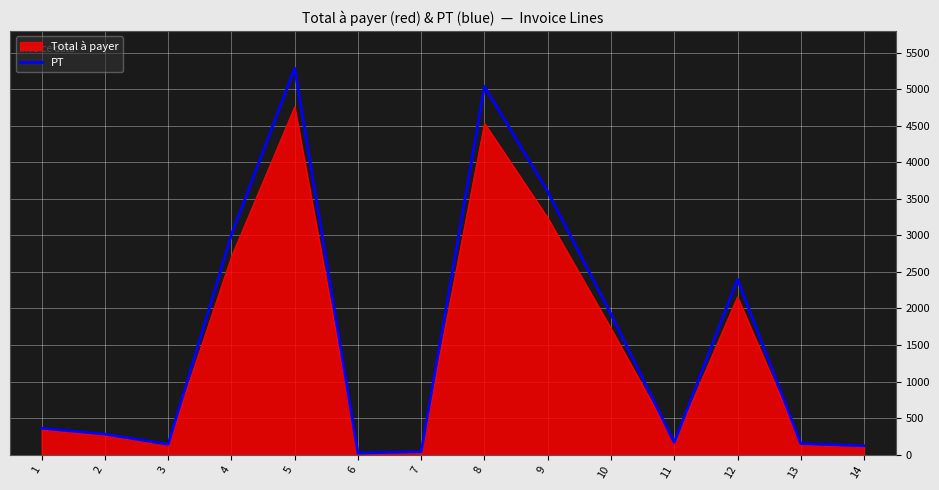

How many lines are shown in the chart?

2